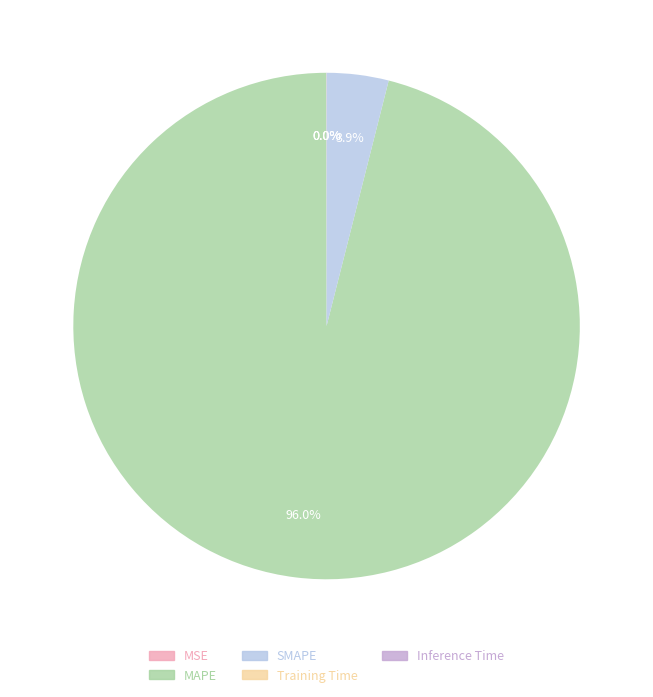

Which slice is the largest?

MAPE